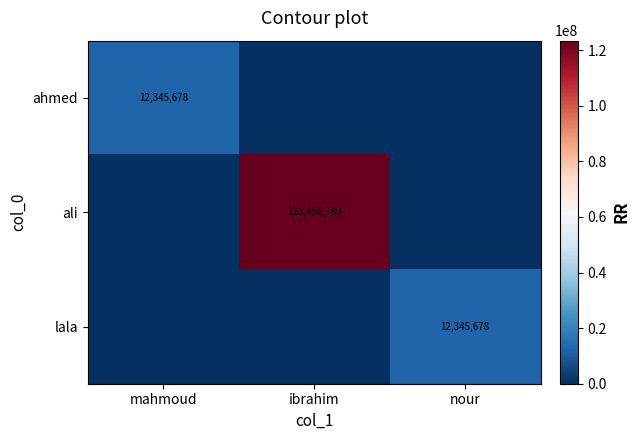

True or false: lala has a value of 18242921 at nour.

False